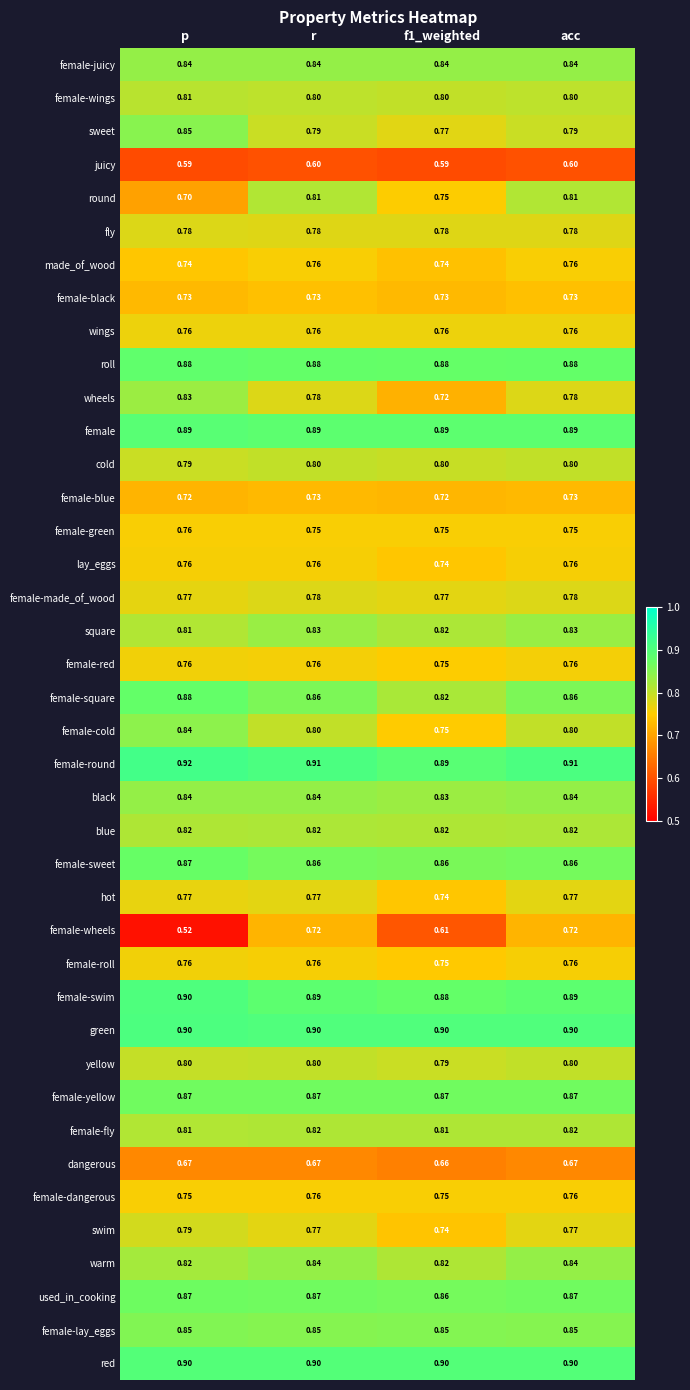

Is the value of round at f1_weighted greater than the value of yellow at r?

No